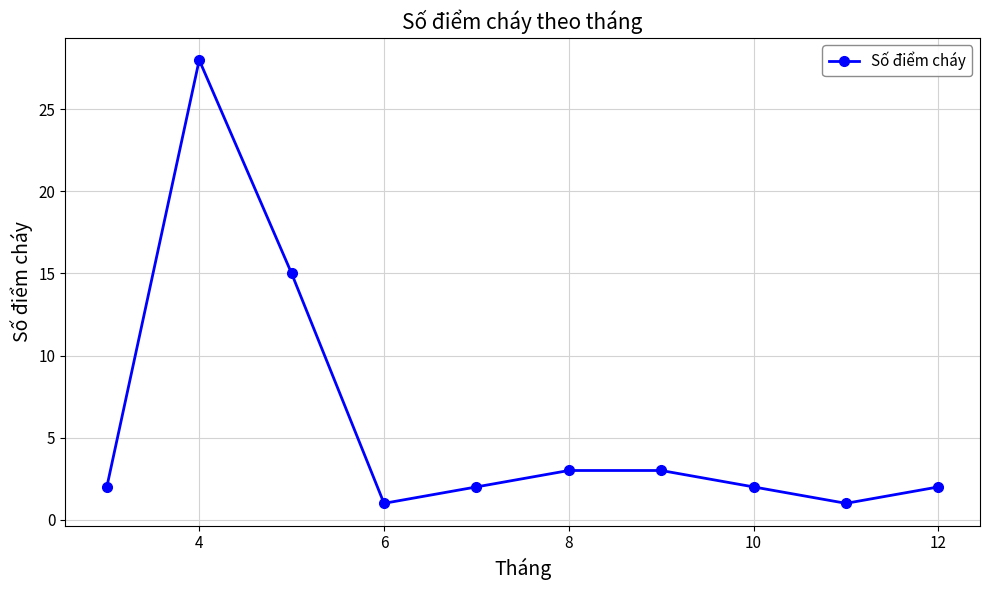

True or false: the data has more than 0 interior local peaks.

True